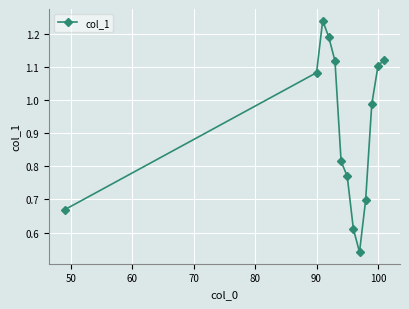

How many interior local peaks (higher than both neighbors) does the data have?

1